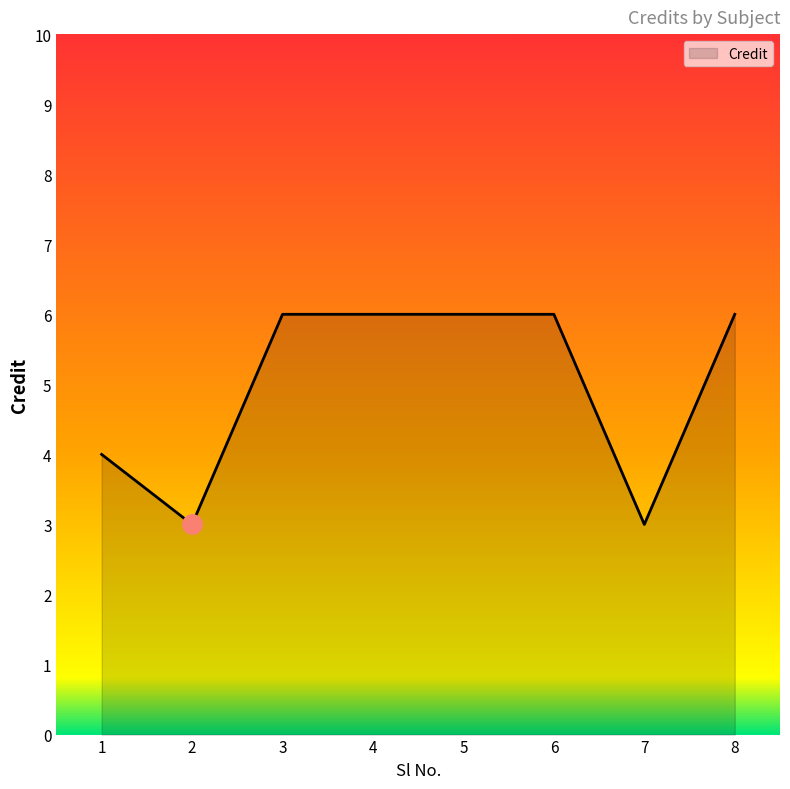

What is the average value?

5